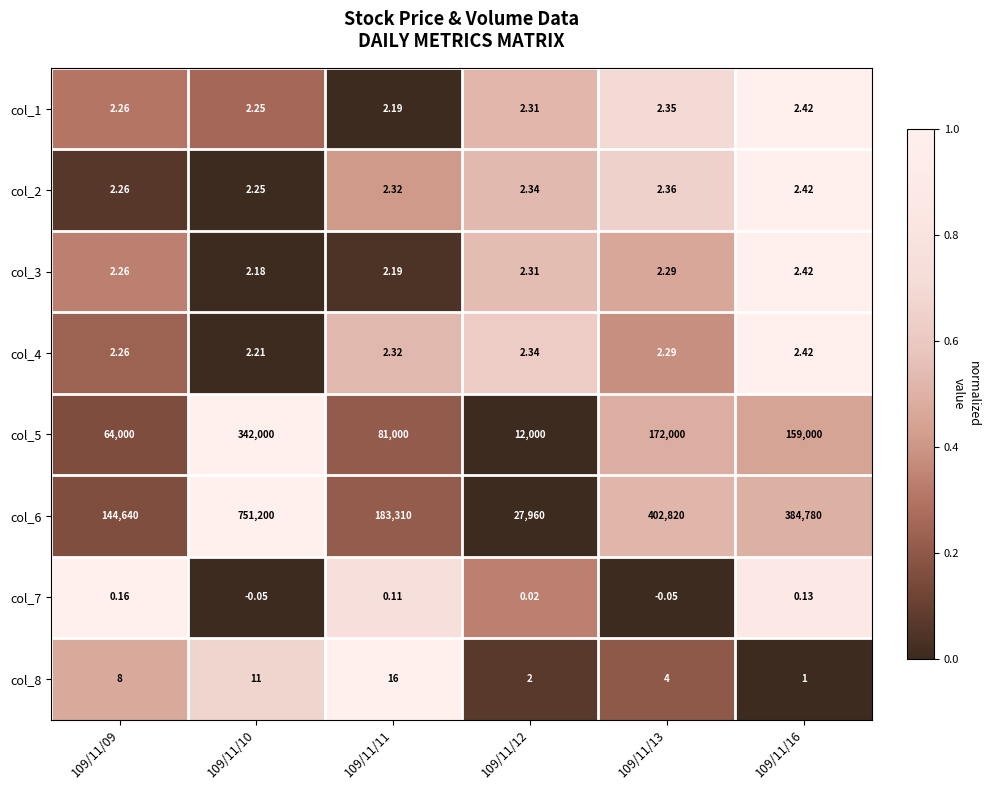

Is the value of col_5 at 109/11/10 greater than the value of col_8 at 109/11/16?

Yes